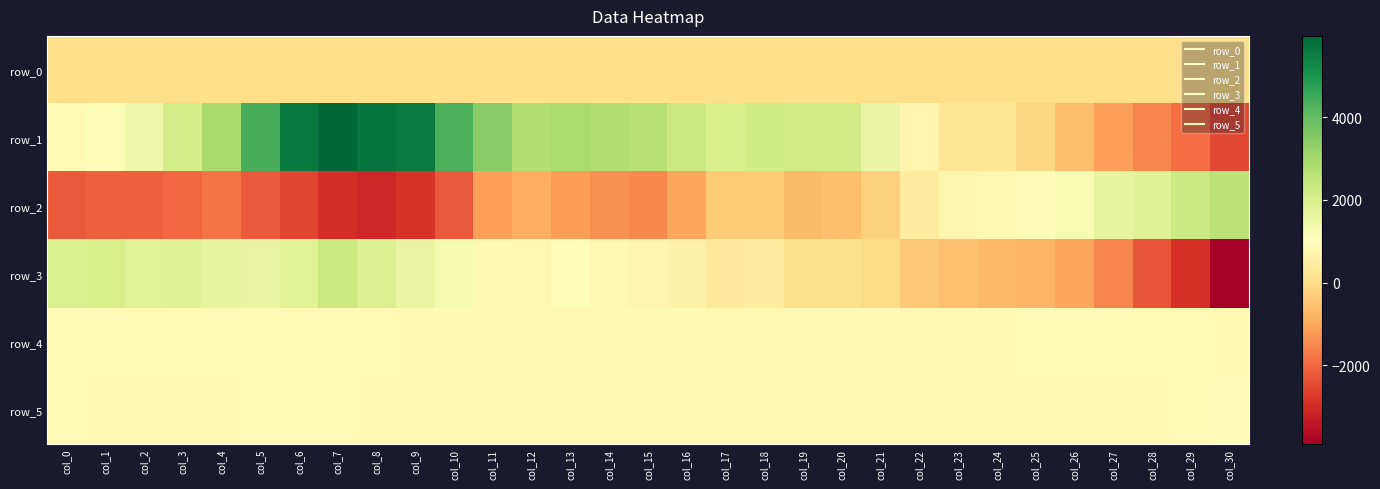

What is the minimum value shown in the chart?

-3907.0